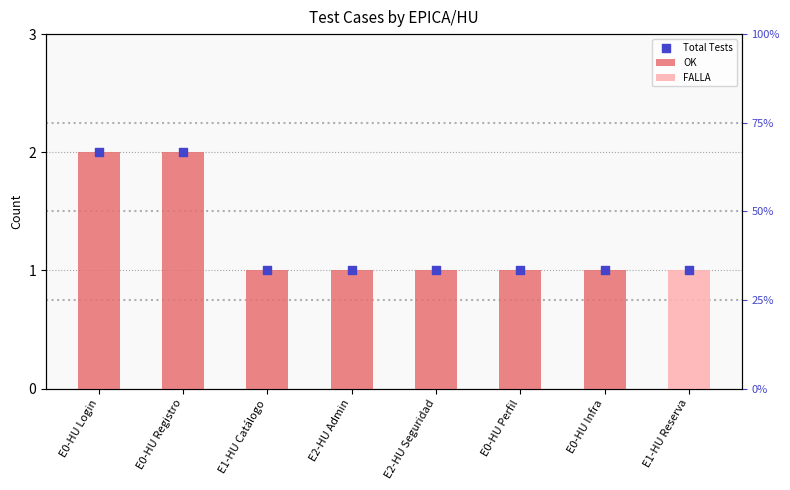

Which series has the widest spread of Y values?

OK